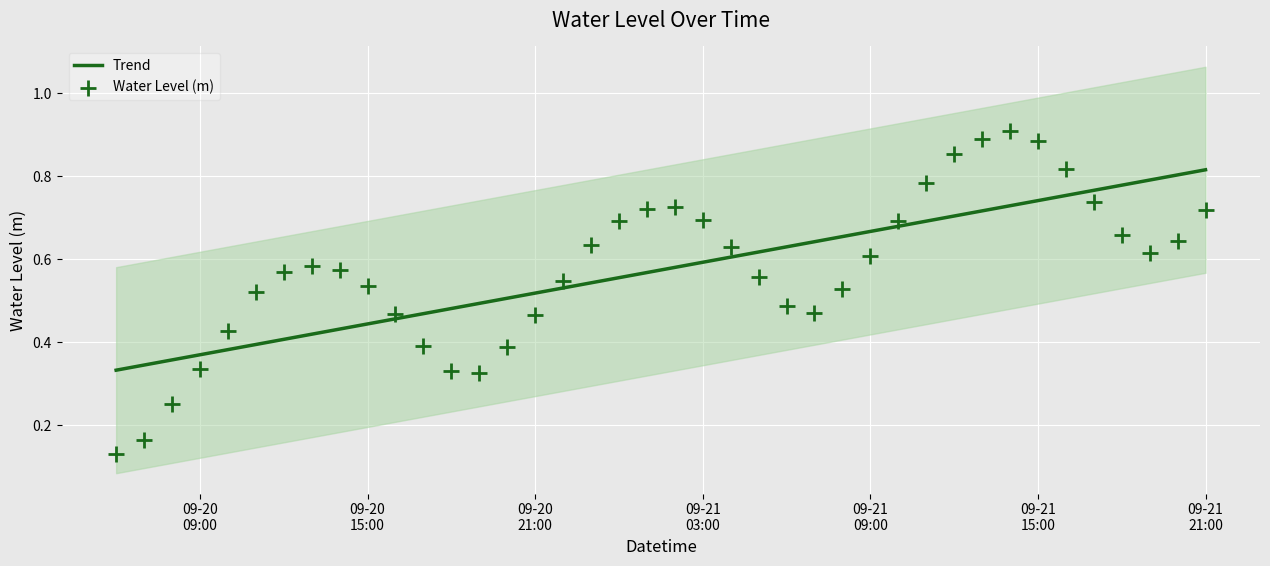

What is the change in value from 2025-09-20 19:00:00 to 2025-09-21 03:00:00?

+0.4